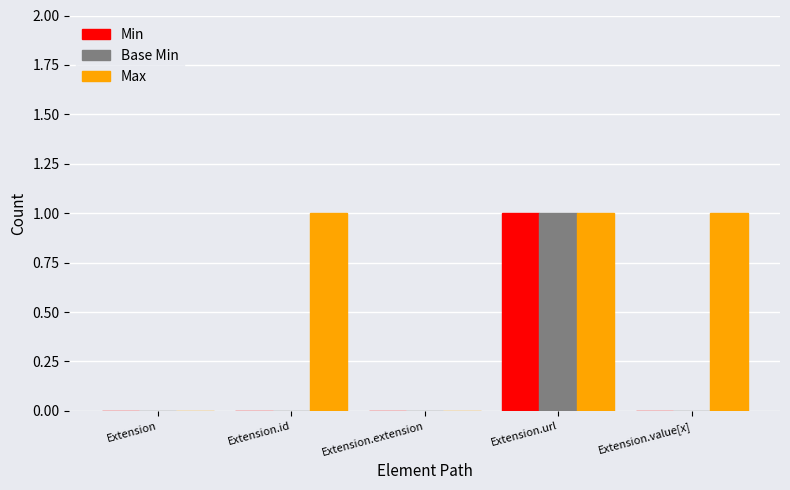

Is the value of Min at Extension.id greater than the value of Base Min at Extension.url?

No